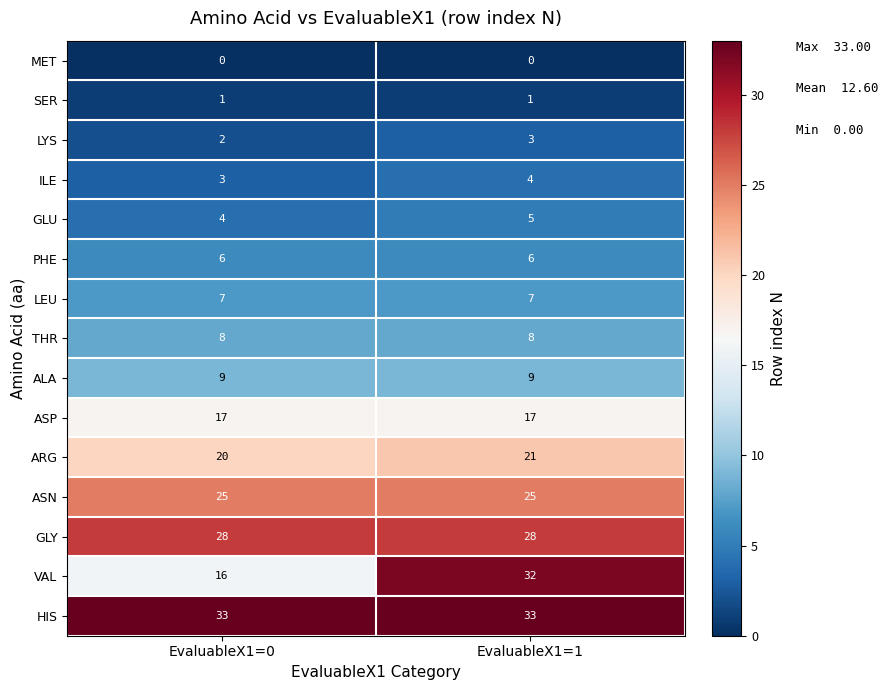

At how many categories does at least one series exceed 9?

2